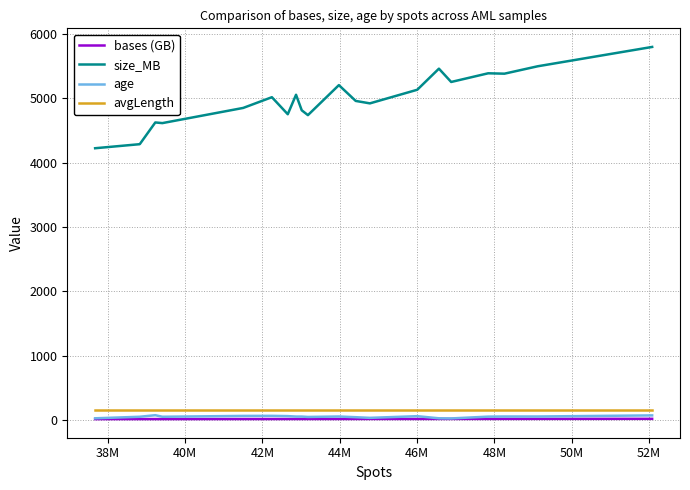

What is the average value of the avgLength series?

150.0